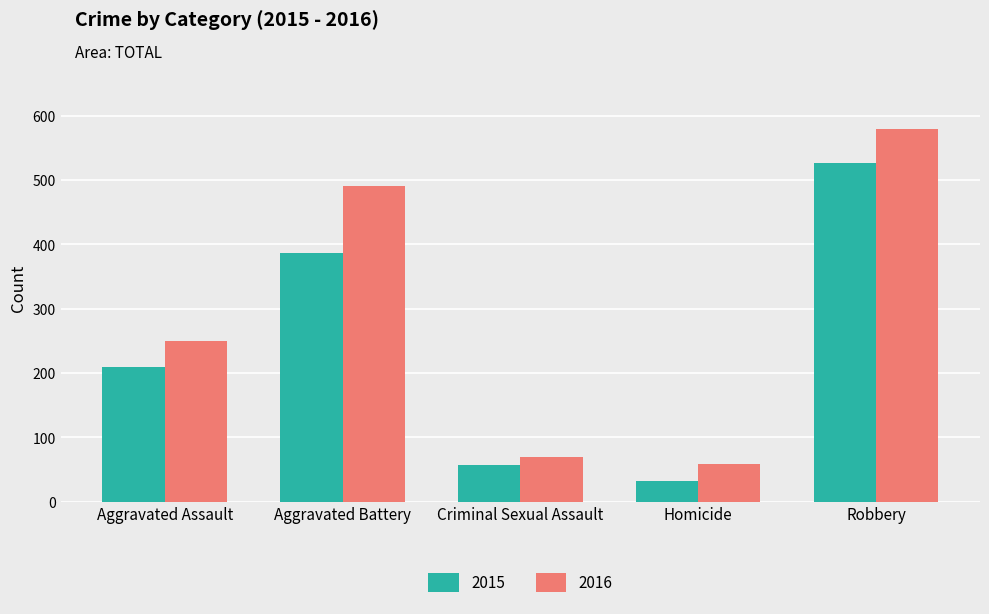

What is the total value across all series at Aggravated Assault?

460